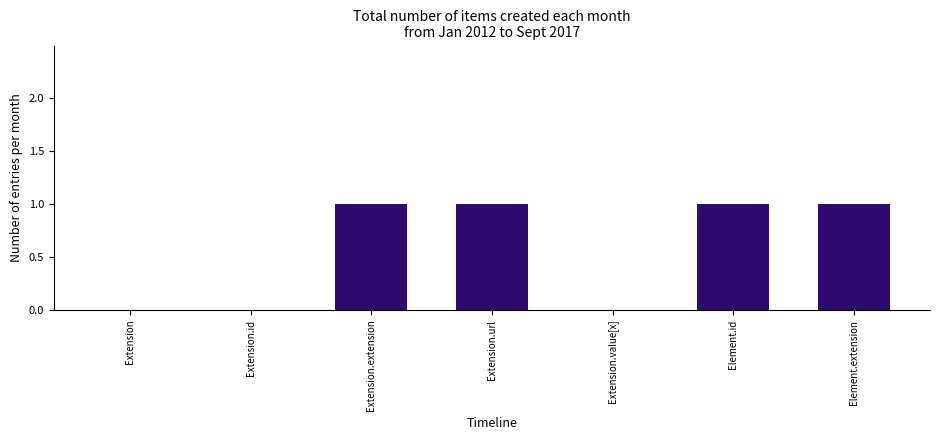

How many distinct data groups are displayed?

1